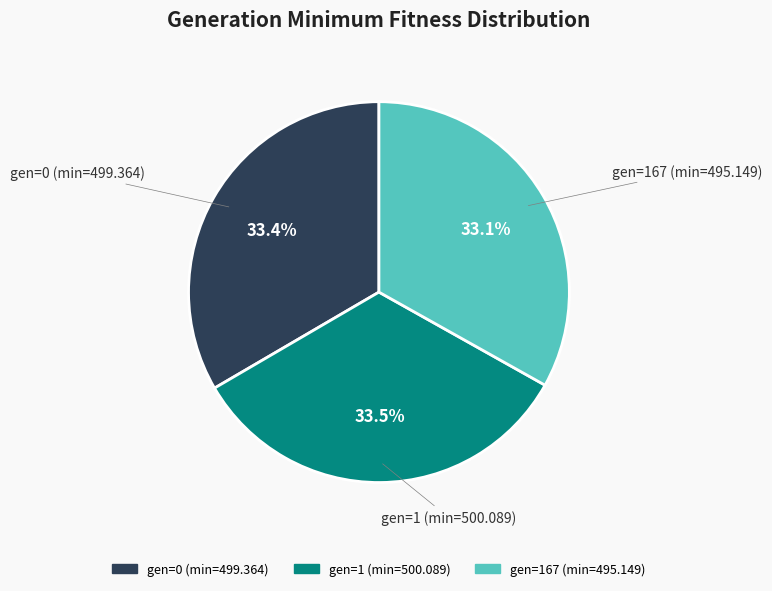

What is the ratio of the value at gen=0 (min=499.364) to the value at gen=1 (min=500.089)?

1.0